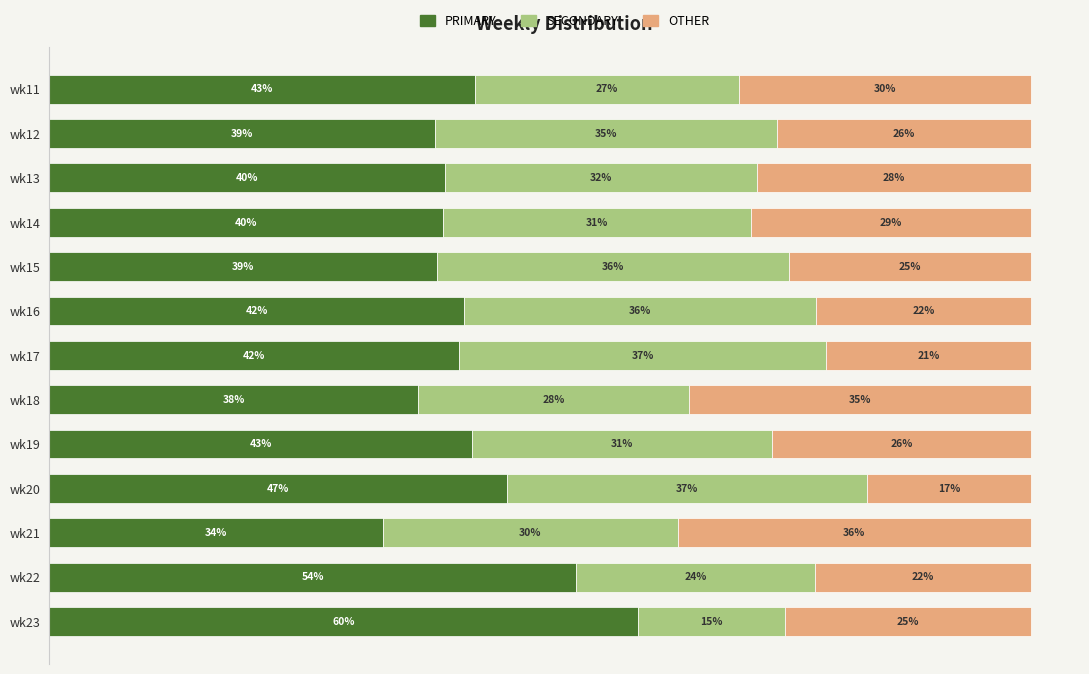

Which category has the lowest value in the PRIMARY series?

wk21